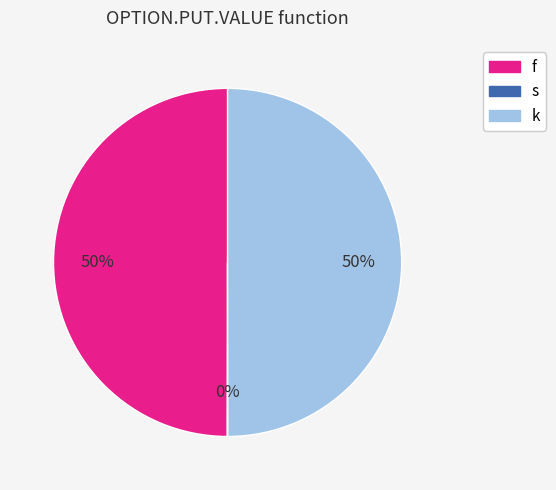

Approximately how many times larger is the value at k compared to f?

1.0